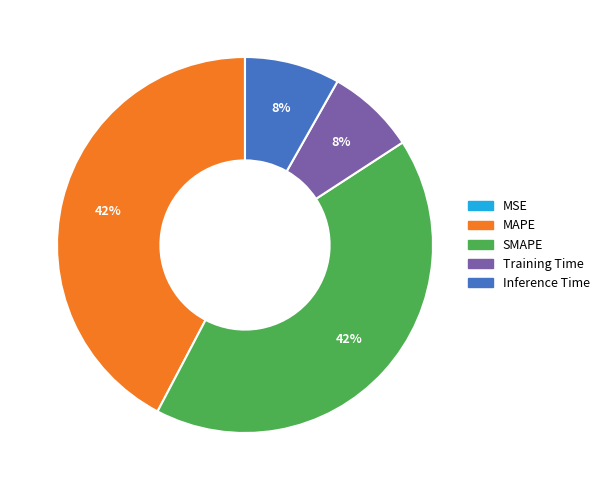

Is there a majority slice in this chart?

No